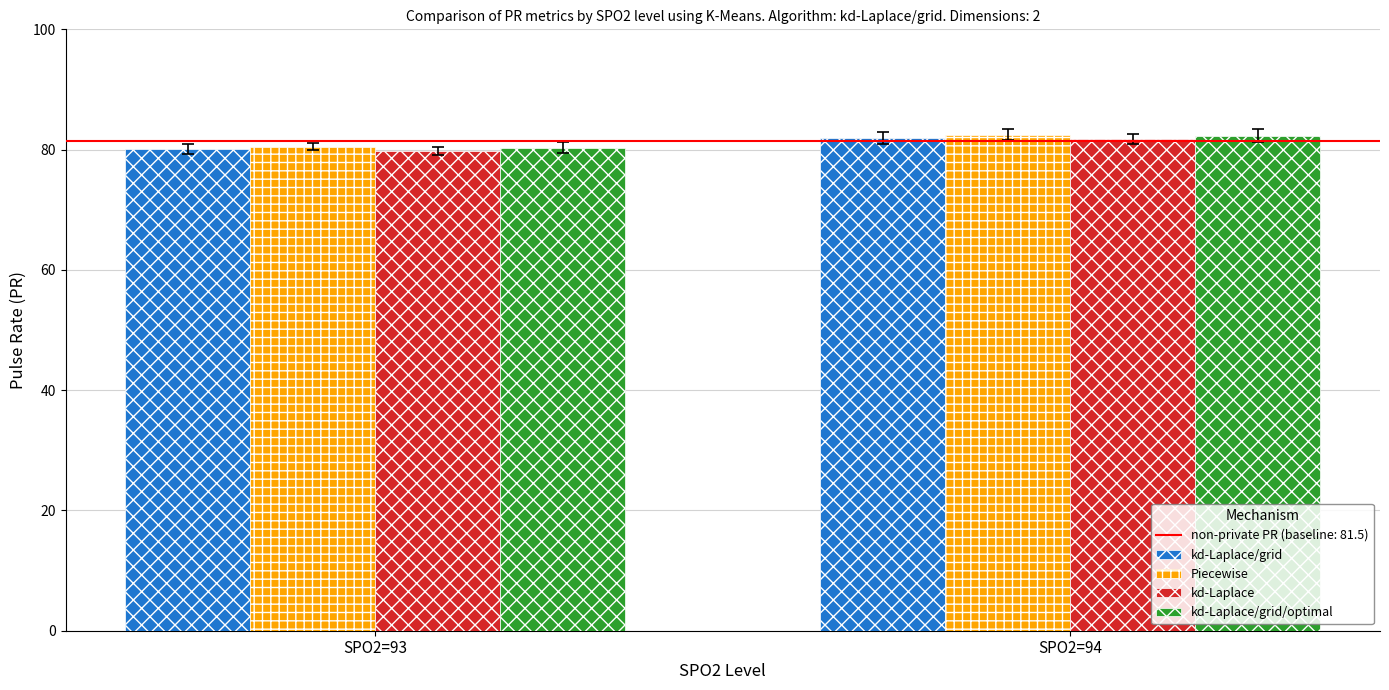

Is it true that kd-Laplace/grid/optimal equals 80.3 at SPO2=93?

True